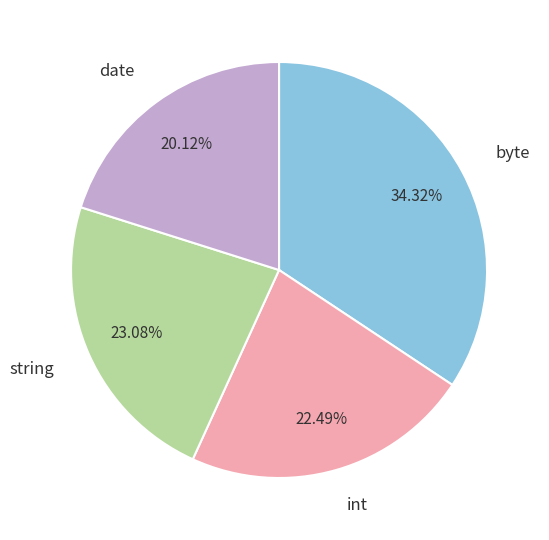

Rank the categories by value from highest to lowest.

byte, string, int, date